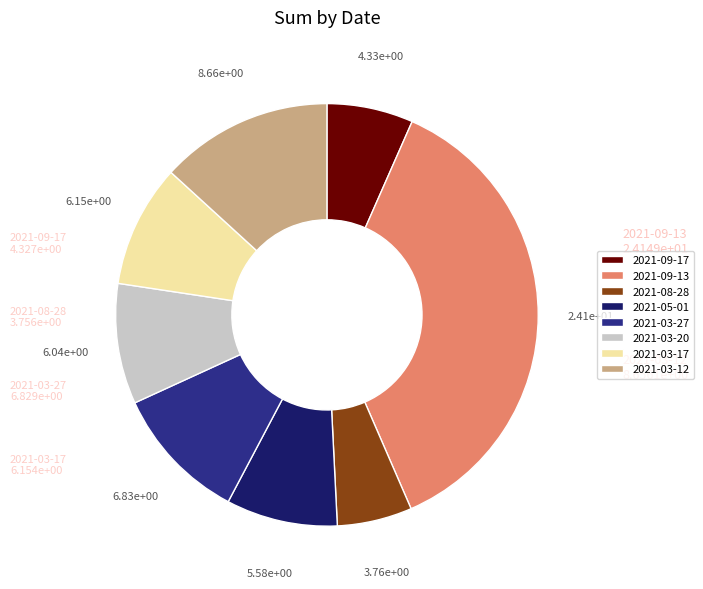

Is there a majority slice in this chart?

No